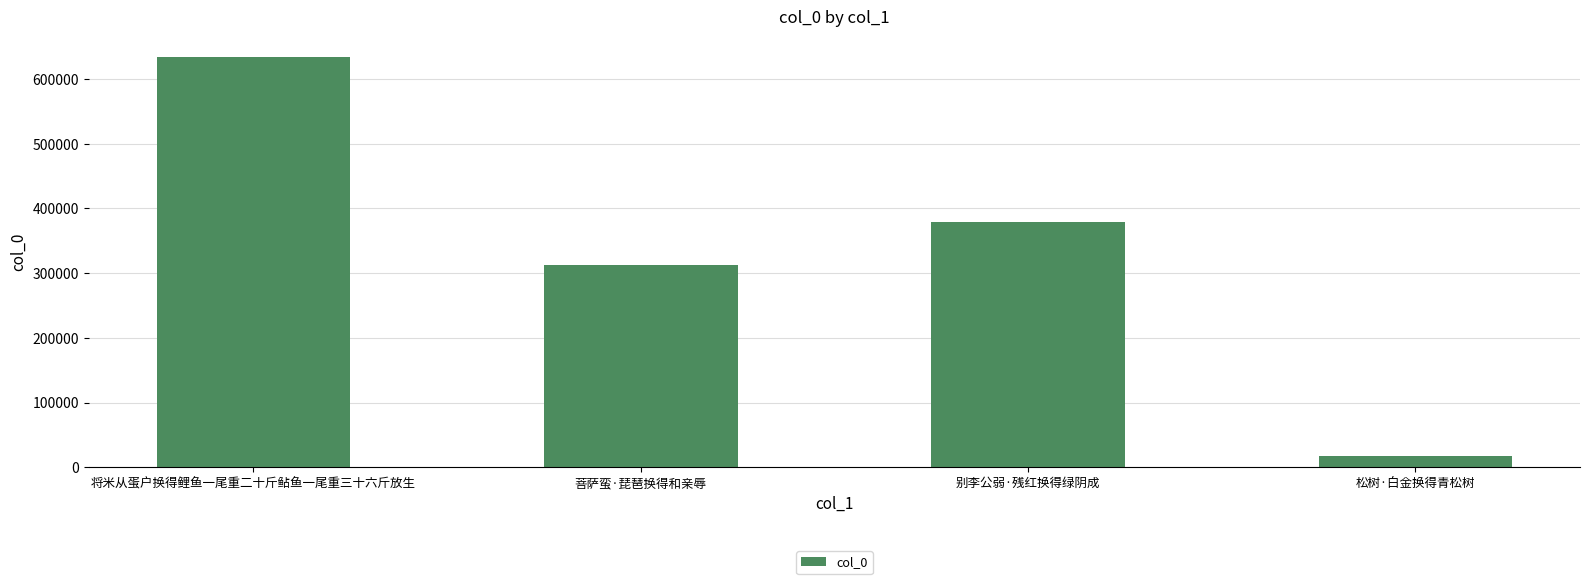

Reading right to left, transcribe all the data shown in this chart.

松树·白金换得青松树=17997	别李公弱·残红换得绿阴成=379027	菩萨蛮·琵琶换得和亲辱=312719	将米从蛋户换得鲤鱼一尾重二十斤鲇鱼一尾重三十六斤放生=633854